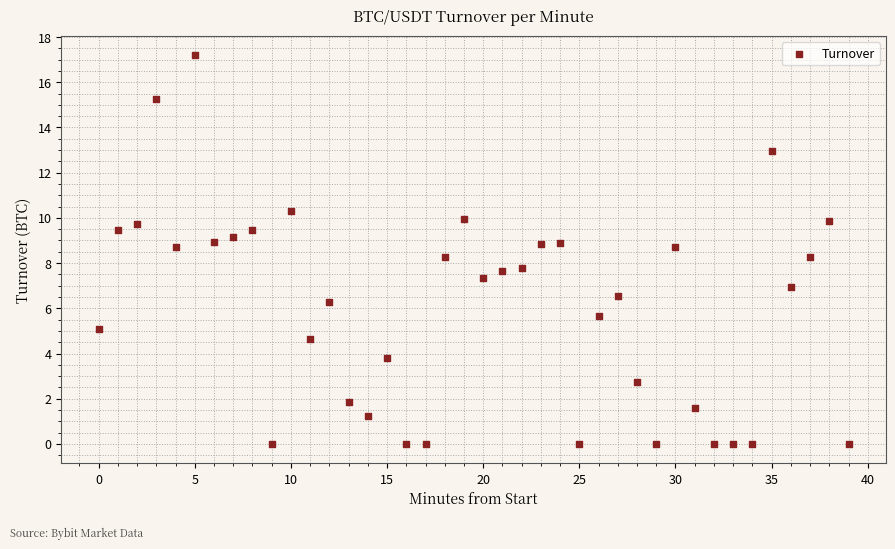

What is the range of Y values (max minus min)?

17.2